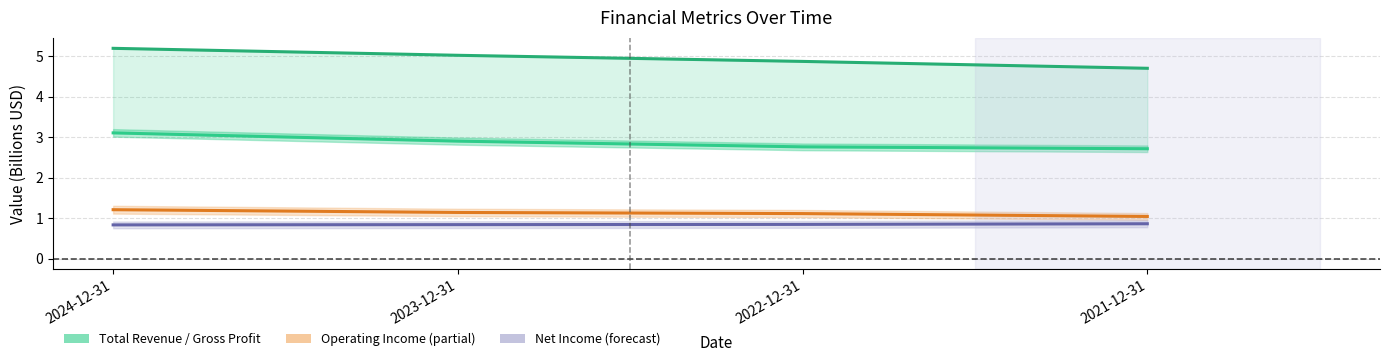

Reading left to right, what are all the values shown in this chart?

Total Revenue: 2024-12-31=5.2	2023-12-31=5.0	2022-12-31=4.9	2021-12-31=4.7
Gross Profit: 2024-12-31=3.1	2023-12-31=2.9	2022-12-31=2.8	2021-12-31=2.7
Operating Income: 2024-12-31=1.2	2023-12-31=1.1	2022-12-31=1.1	2021-12-31=1.0
Net Income: 2024-12-31=0.8	2023-12-31=0.8	2022-12-31=0.8	2021-12-31=0.9